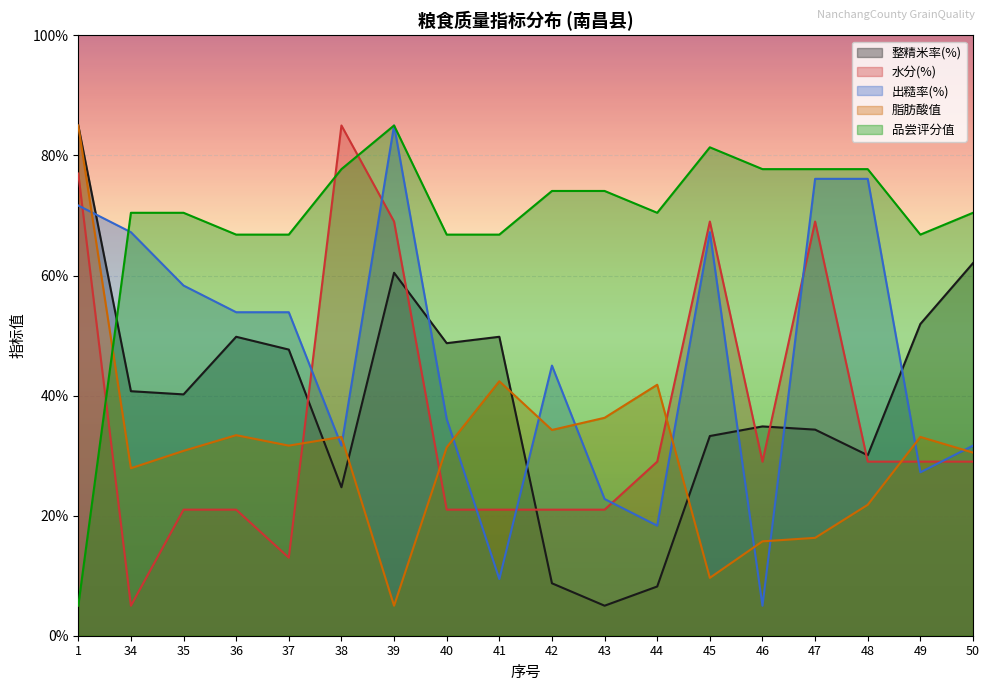

How many interior local peaks does the 出糙率(%) series have?

3